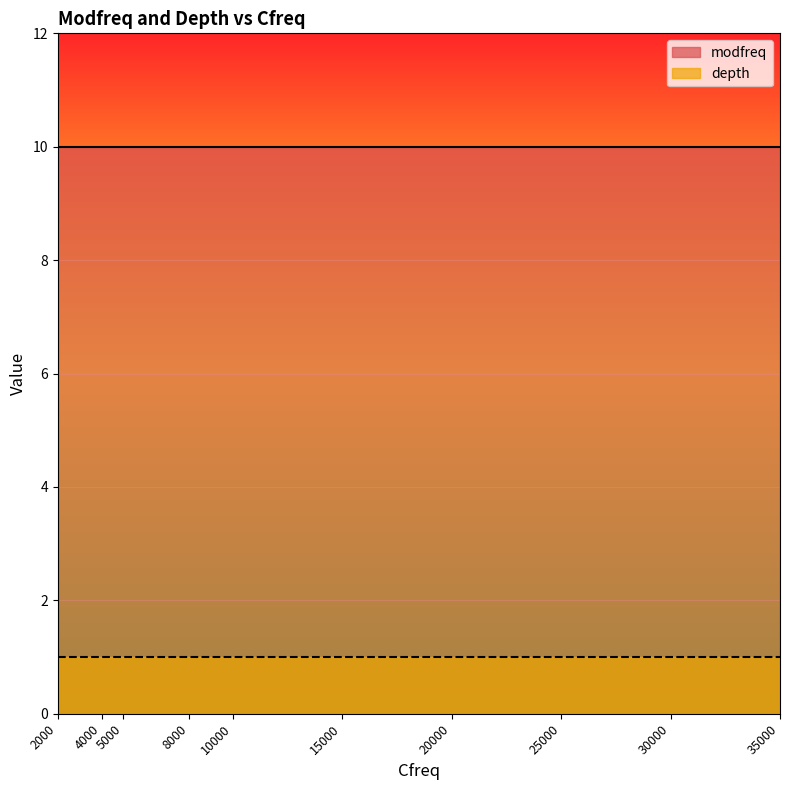

List the series in order of their overall mean, highest first.

modfreq, depth